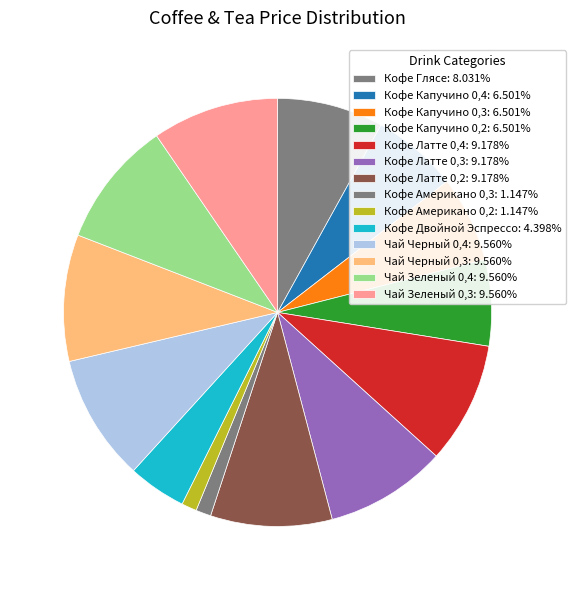

What is the ratio of the value at Кофе Латте 0,3 to the value at Чай Черный 0,3?

1.0